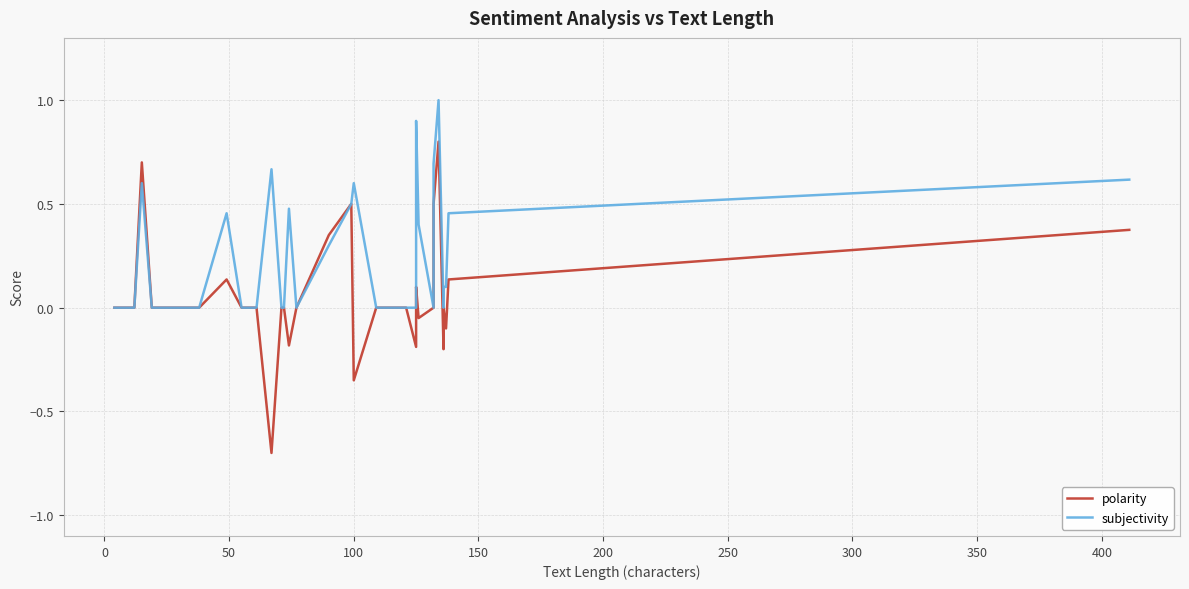

Is the value of polarity at 30 greater than the value of subjectivity at 14?

Yes